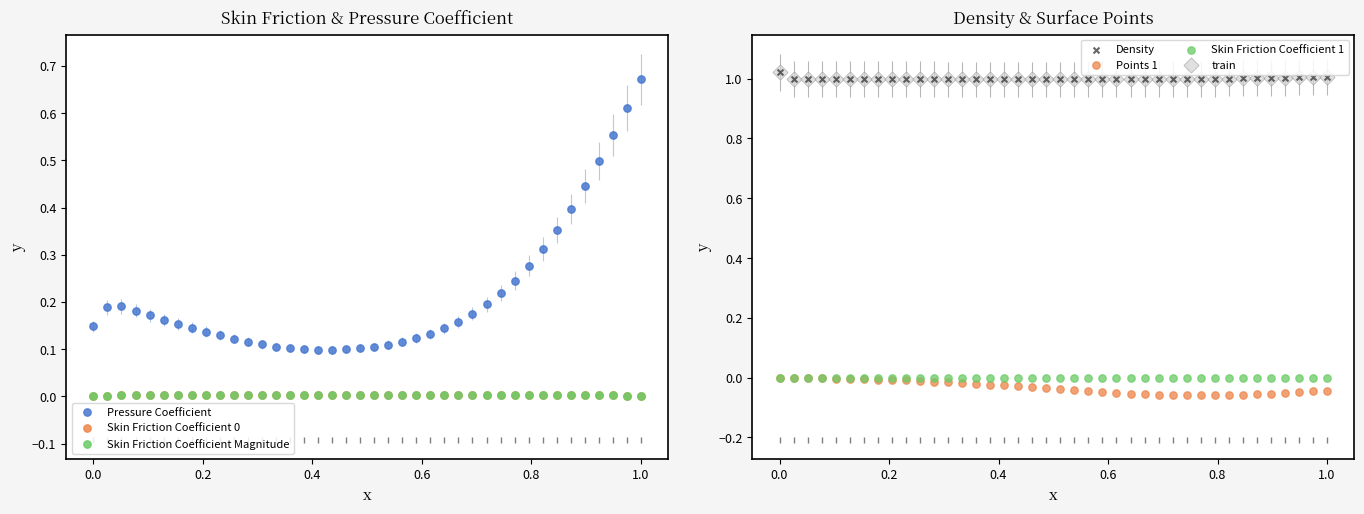

Which series reaches the maximum Y coordinate?

Density